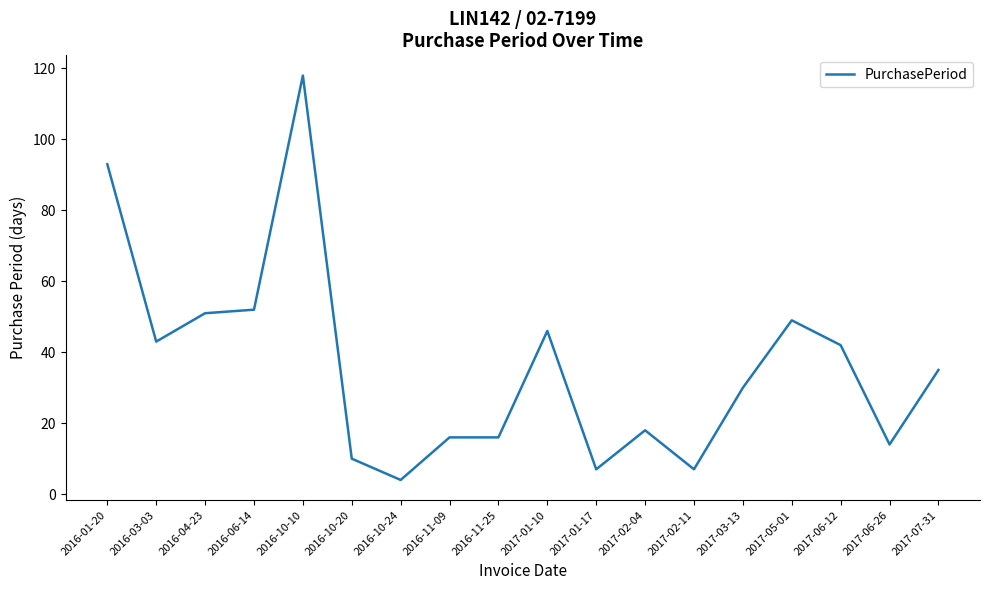

True or false: the data has more than 0 interior local peaks.

True